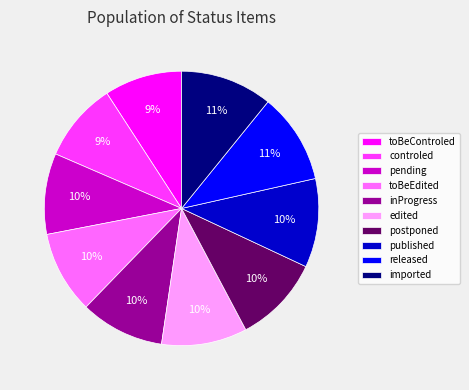

Do toBeControled and inProgress together represent more than half of the pie?

No